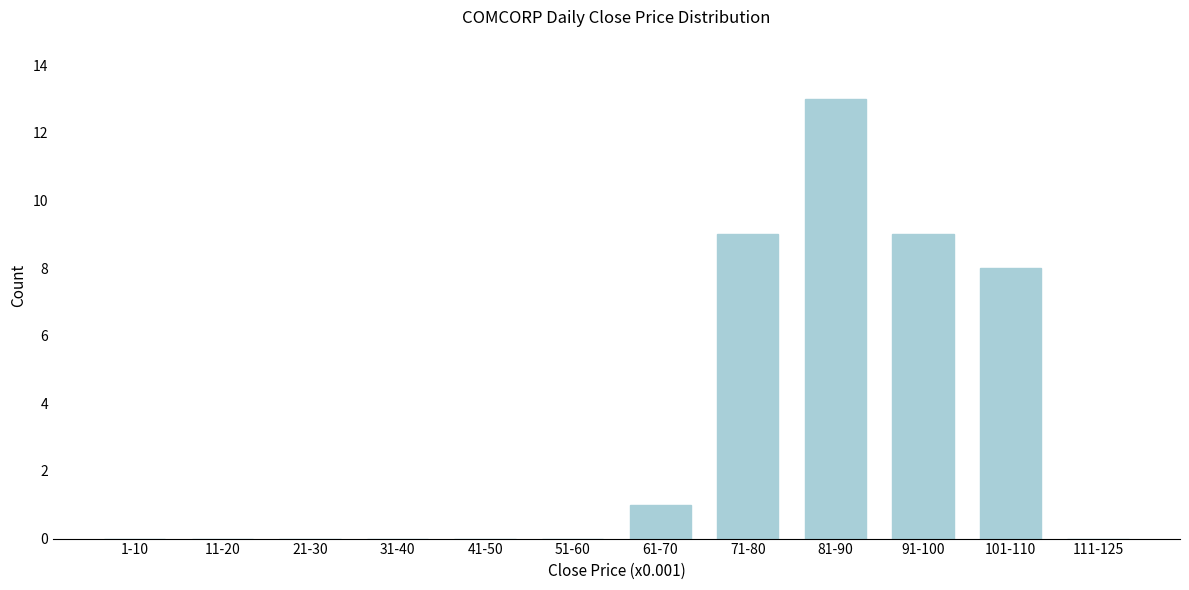

Reading left to right, transcribe all the data shown in this chart.

1-10=0	11-20=0	21-30=0	31-40=0	41-50=0	51-60=0	61-70=1	71-80=9	81-90=13	91-100=9	101-110=8	111-125=0